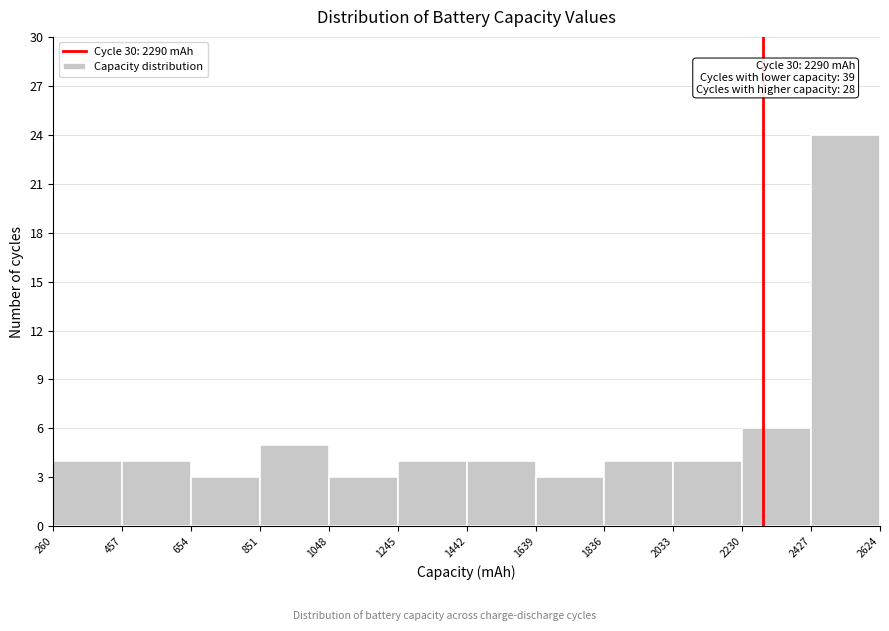

Which range on the x-axis has the tallest bar?

2427 to 2624